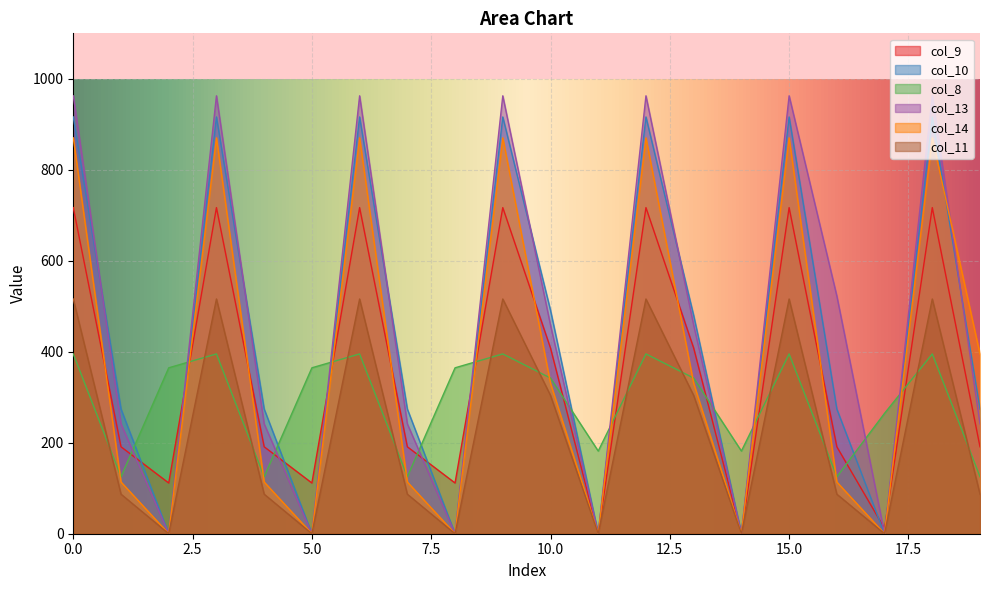

Rank the series by their maximum value, from highest to lowest.

col_13, col_10, col_14, col_9, col_11, col_8